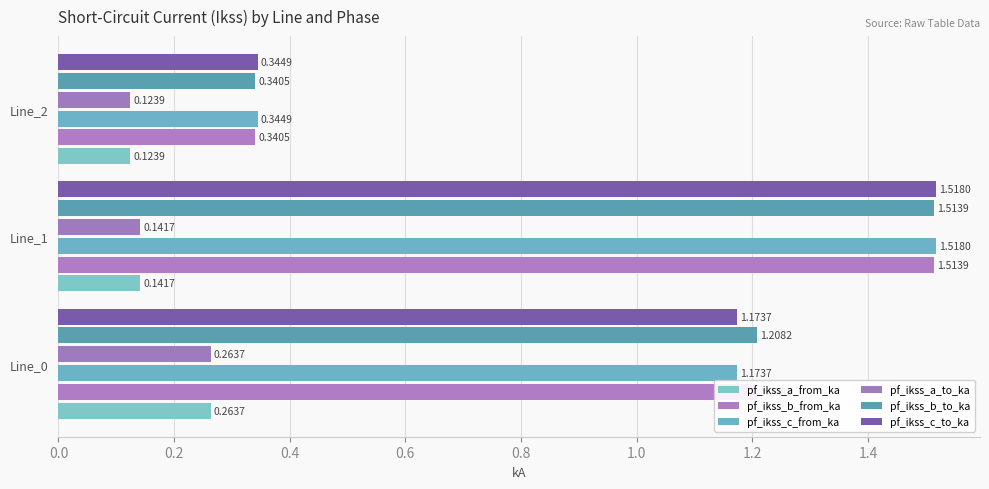

How many data points does each series have?

3